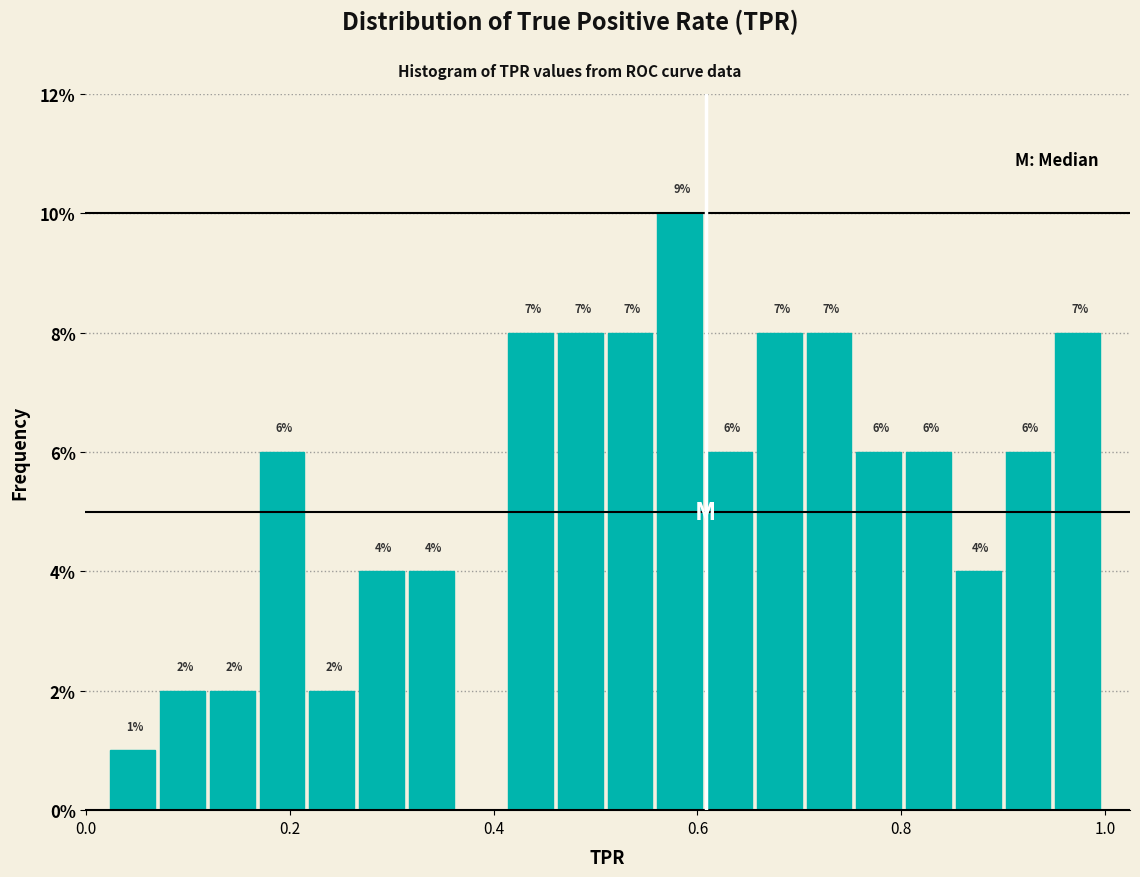

Around what value on the x-axis is the tallest bar? Give the approximate position of its centre, as read against the axis.

0.58